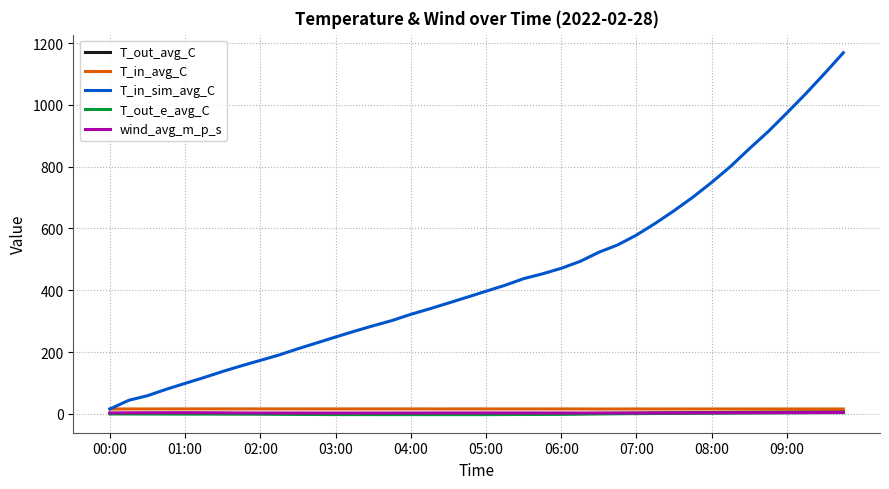

What are all the series names shown in the legend?

T_out_avg_C, T_in_avg_C, T_in_sim_avg_C, T_out_e_avg_C, wind_avg_m_p_s